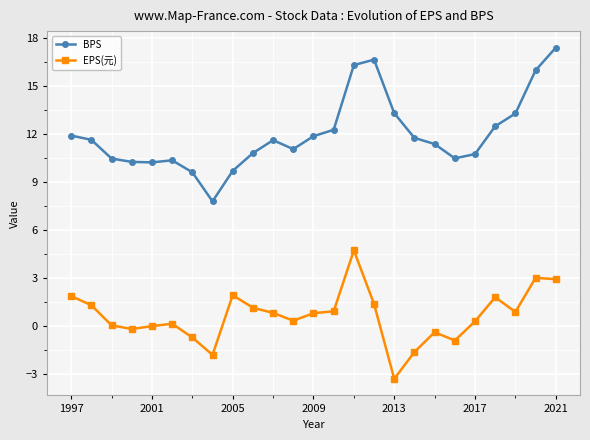

How many lines are shown in the chart?

2